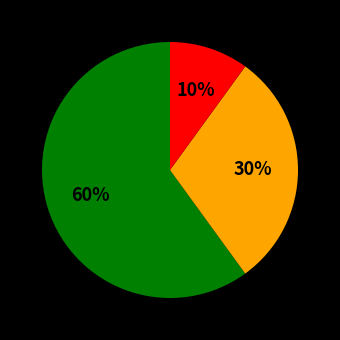

To the nearest percent, what is the average slice percentage?

33%